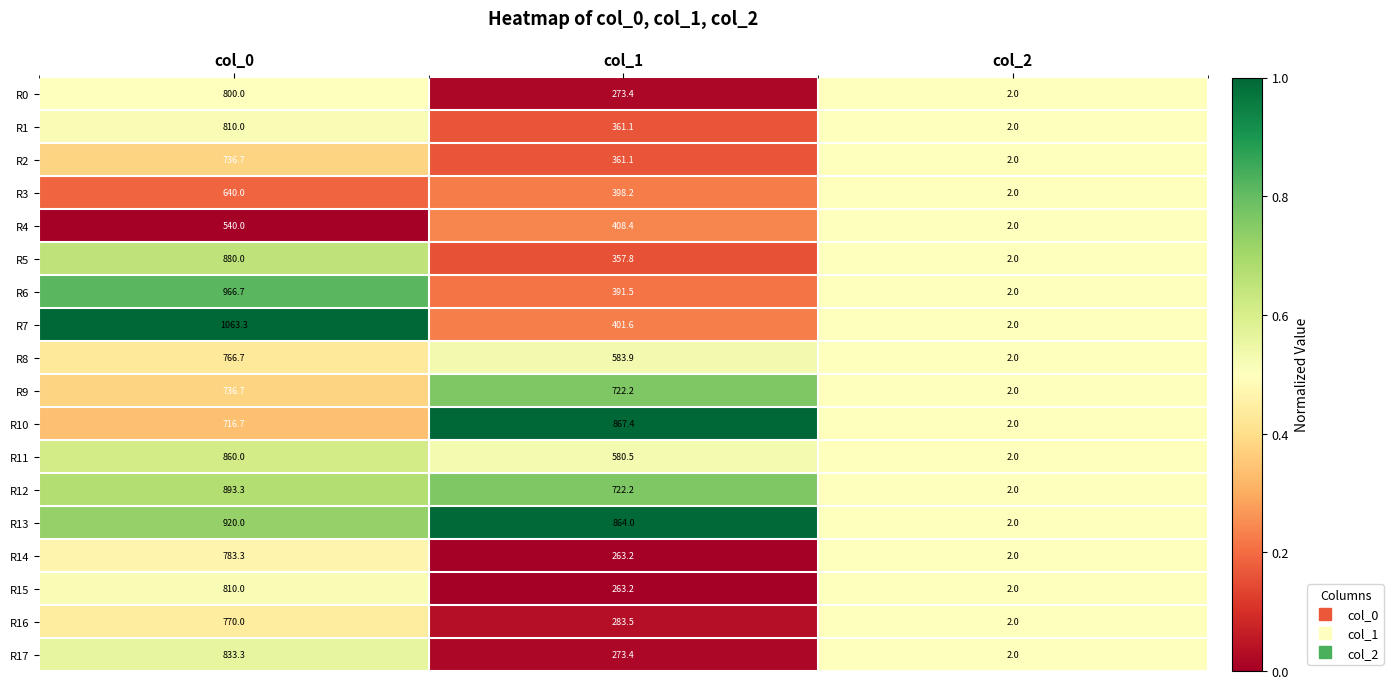

Is it true that R13 equals 0.9 at col_2?

False